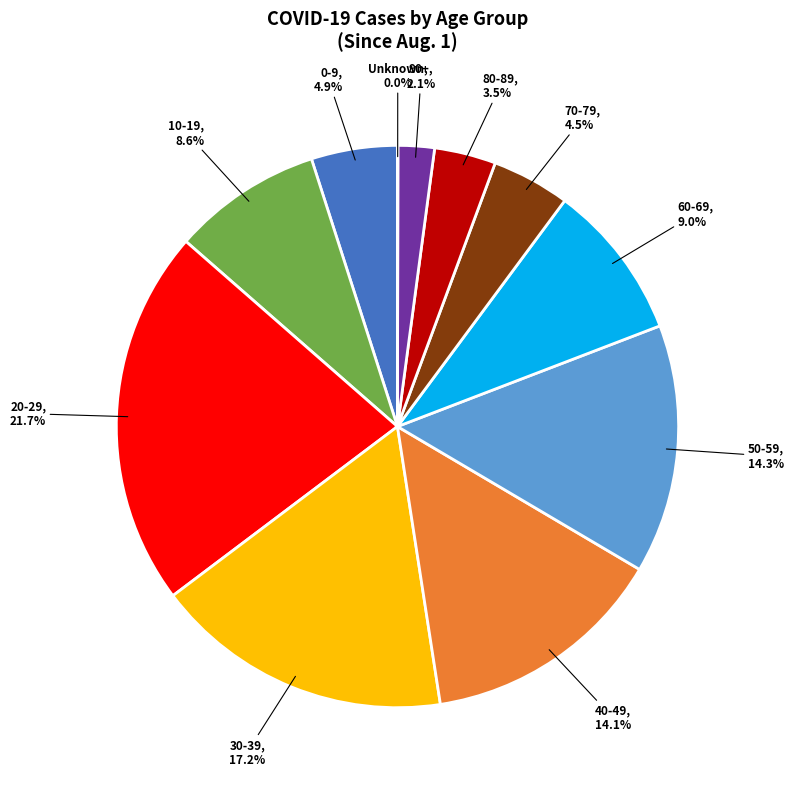

Approximately how many times larger is the value at 70-79 compared to 90+?

2.1